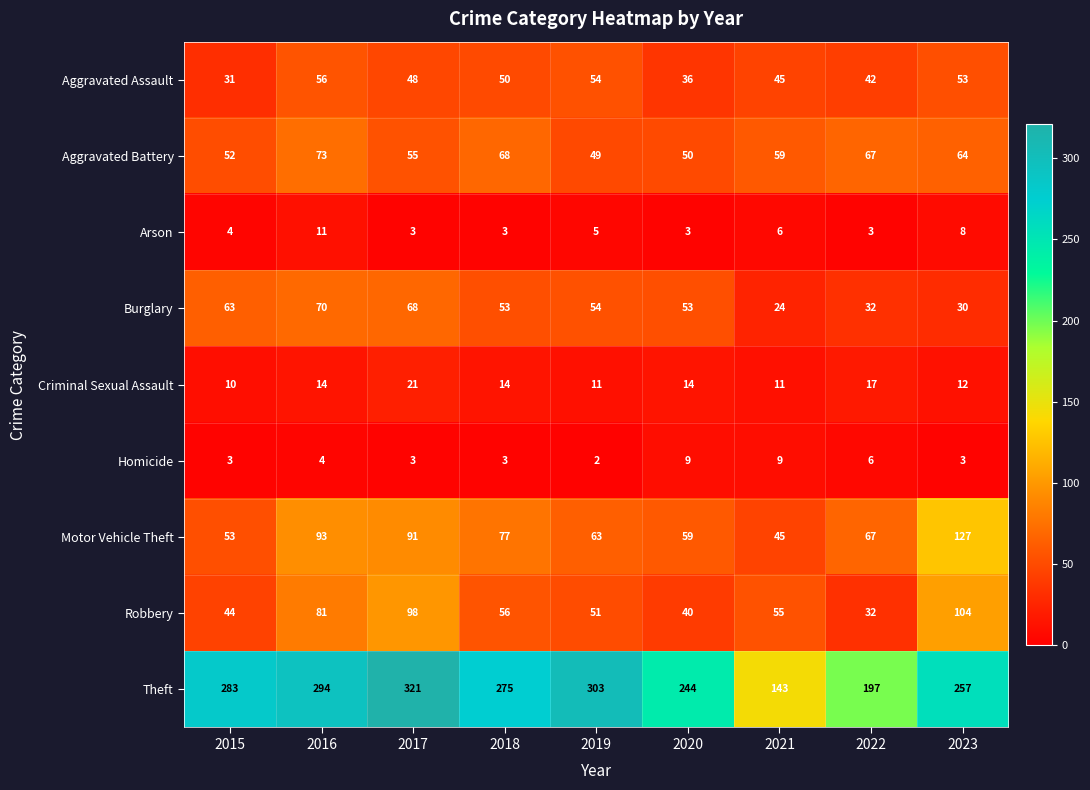

The value of Criminal Sexual Assault at 2015 is 17. True or false?

False